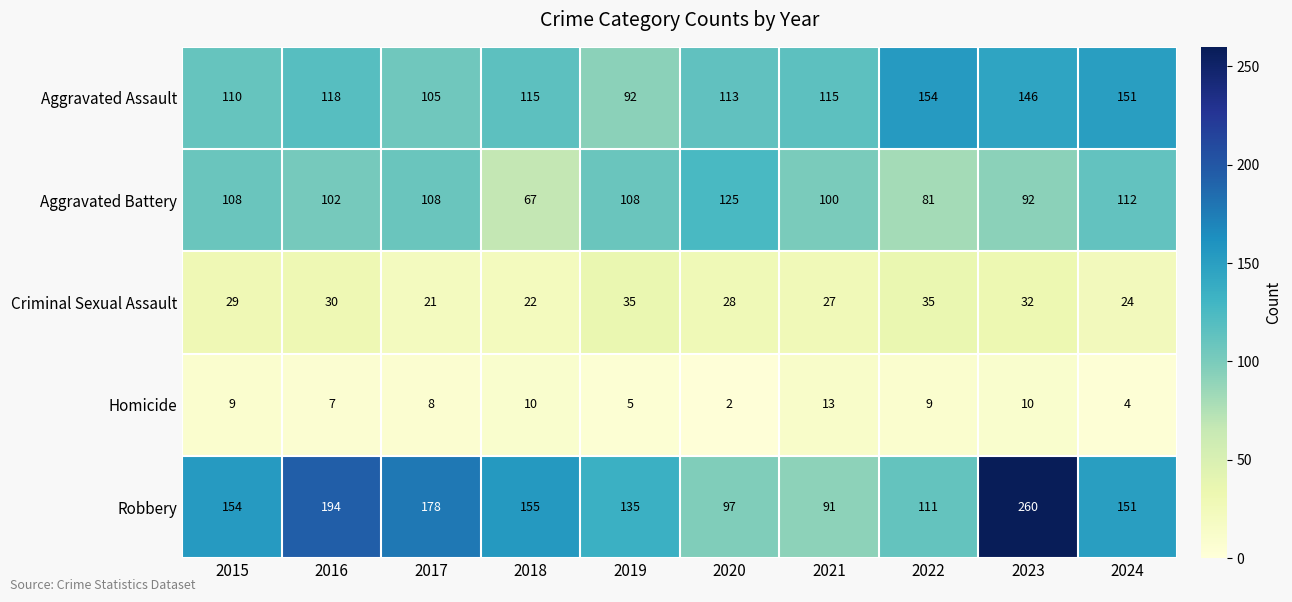

Which series has the largest total across all categories?

Robbery